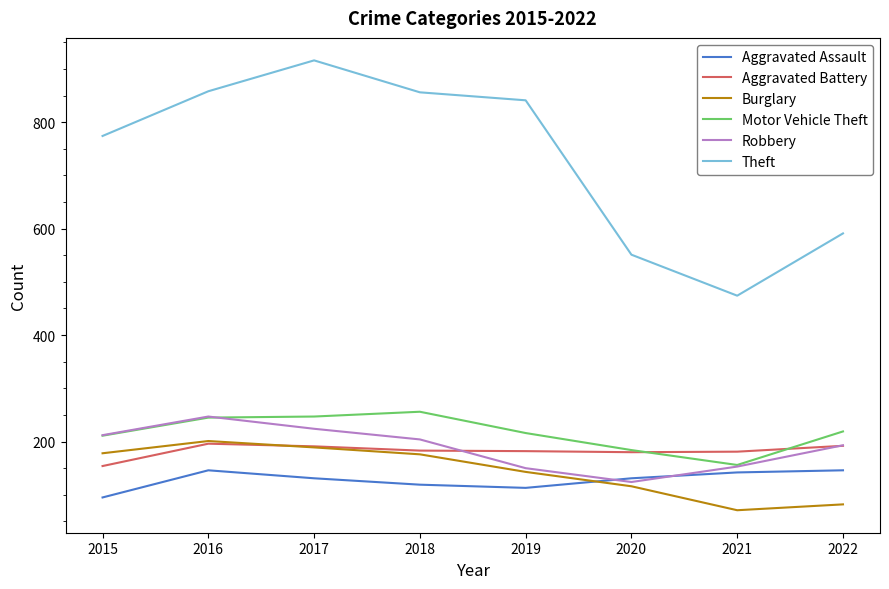

True or false: Robbery and Theft intersect in this chart.

False